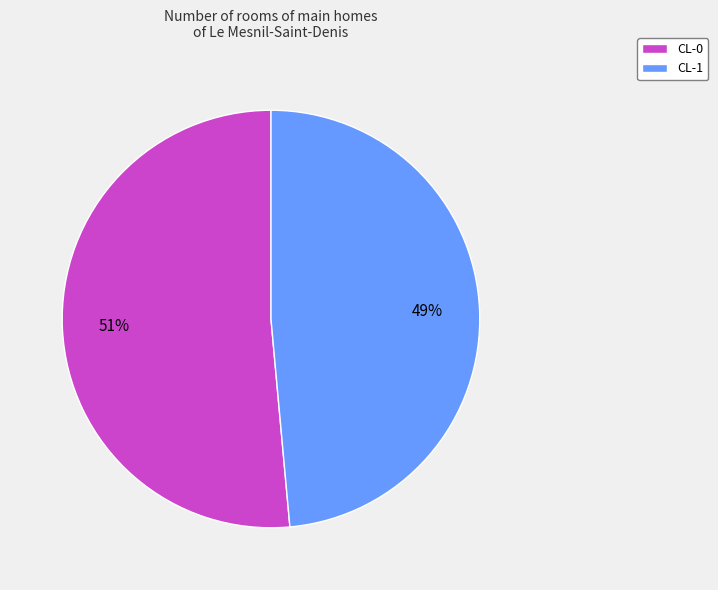

To the nearest percent, what is the average slice percentage?

50%